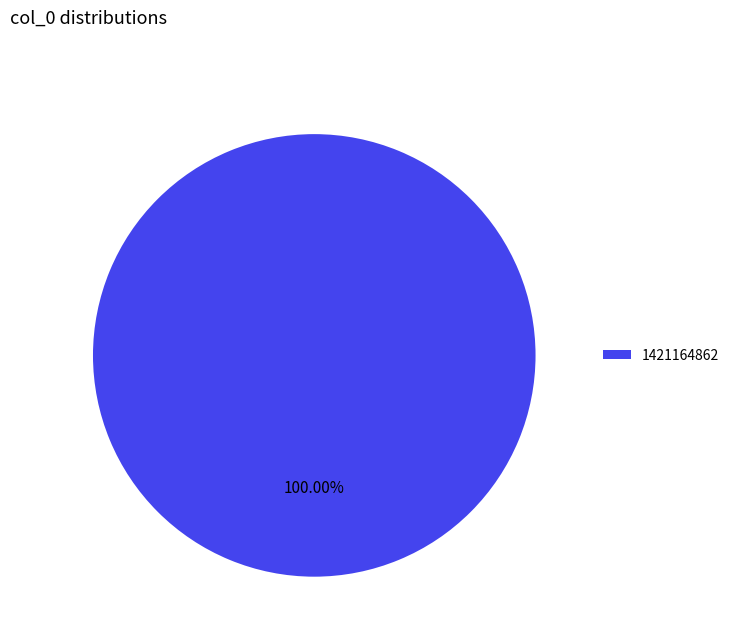

Rank the categories by value from lowest to highest.

1421164862